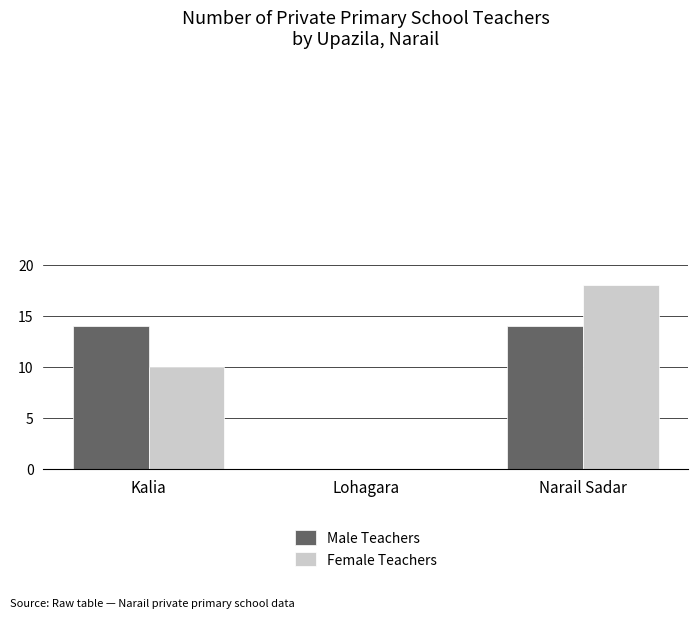

The value of Female Teachers at Narail Sadar is 18. True or false?

True